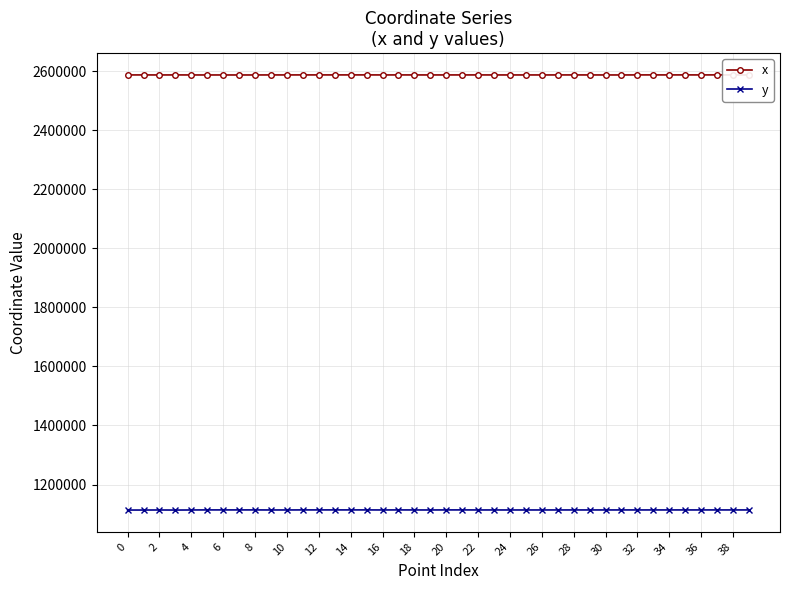

At how many categories does at least one series exceed 2441491?

40